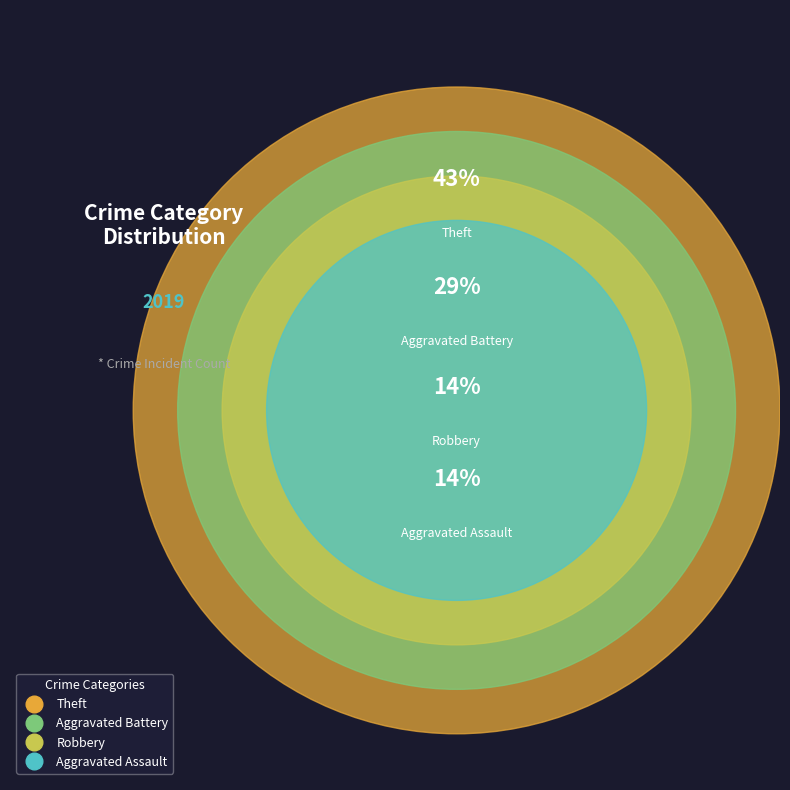

Does Aggravated Assault represent more than half of the total?

No